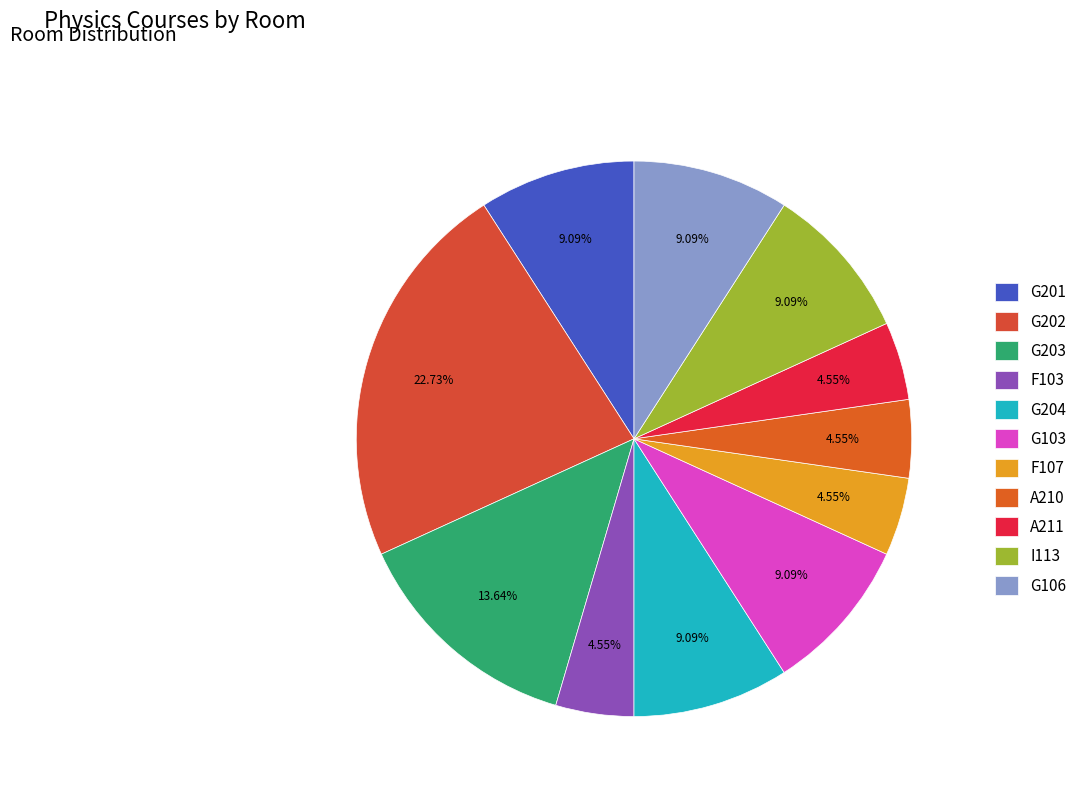

Which slice is the largest?

G202